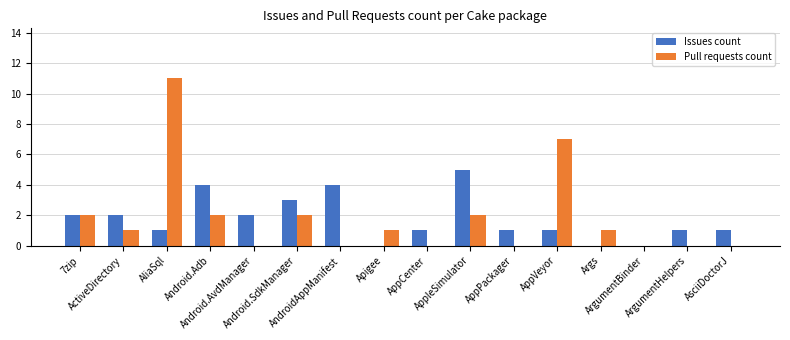

What is the maximum value for Pull requests count?

11